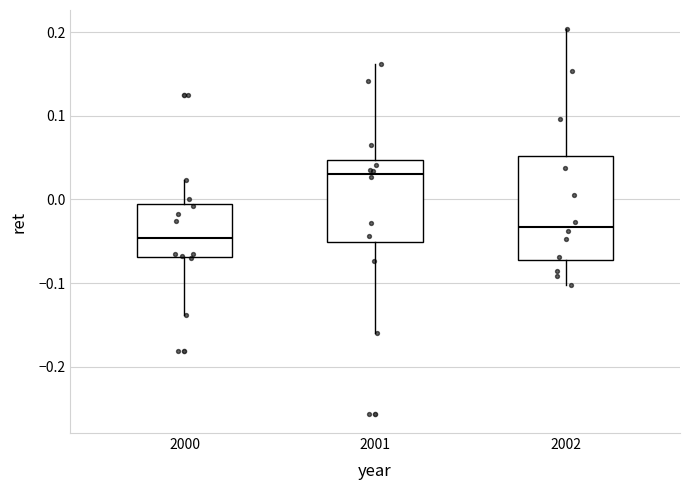

Which box is the tallest, from its lower edge to its upper edge?

2002